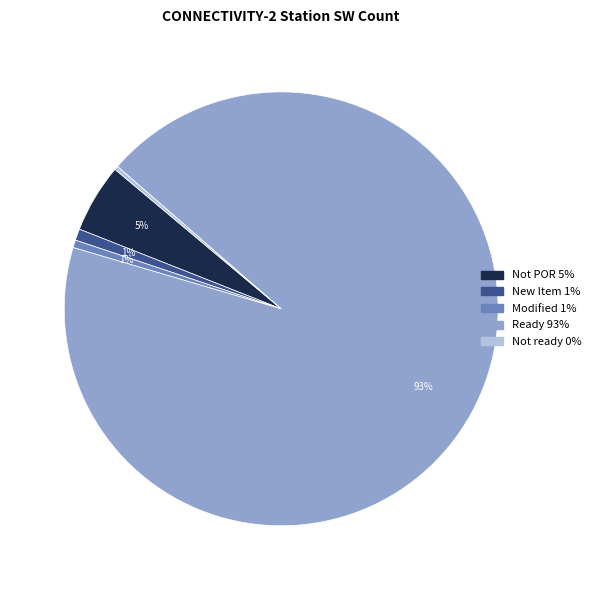

Count the number of slices in the pie.

5